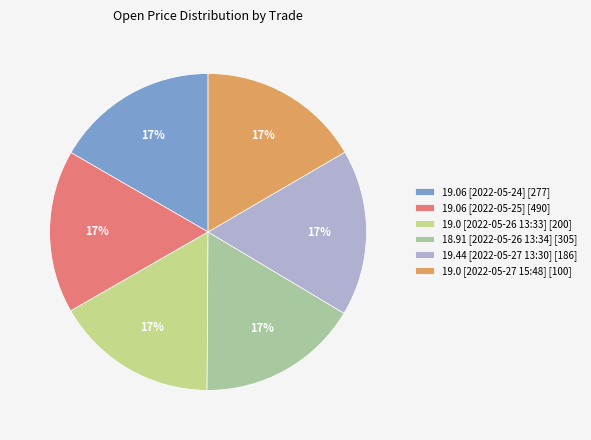

Is the sum of 19.06 [2022-05-25] [490] and 18.91 [2022-05-26 13:34] [305] greater than half?

No